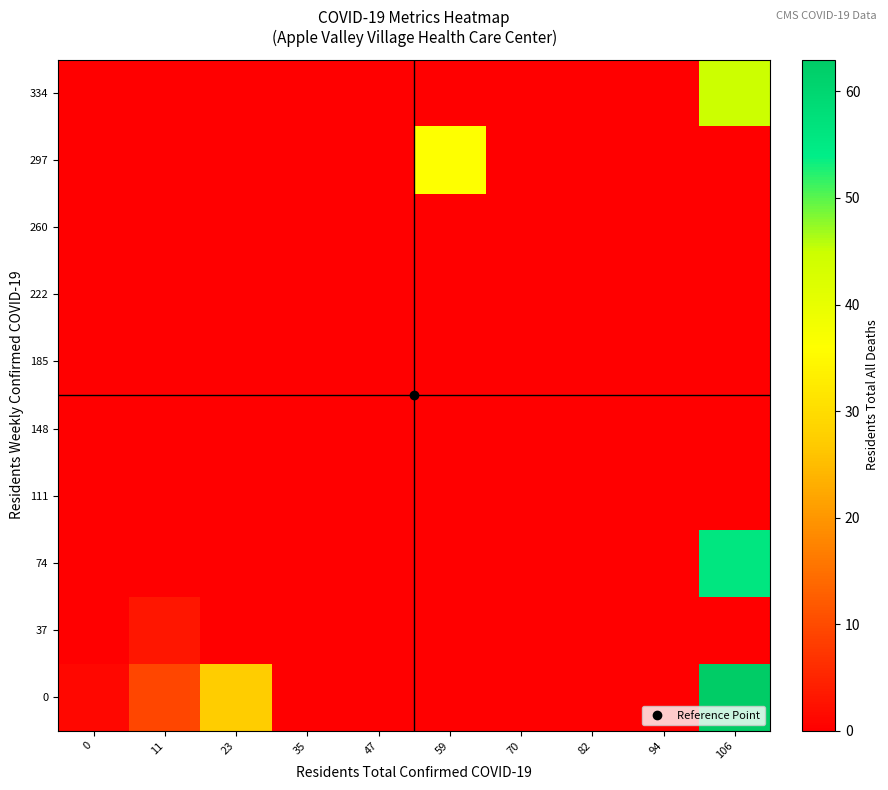

What is the maximum value shown in the chart?

63.0